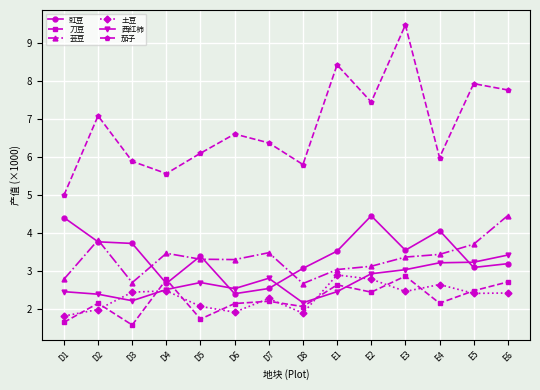

What is the minimum value for 西红柿?

2.2